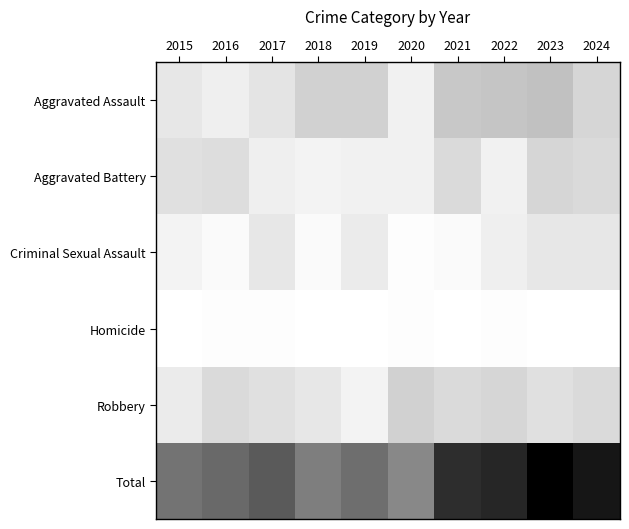

Which label corresponds to the largest value in the chart?

2023